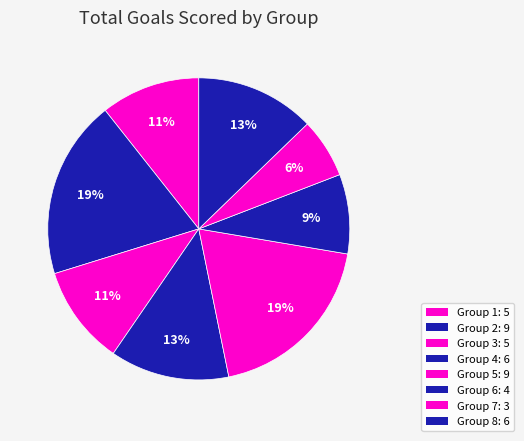

True or false: Group 2 accounts for 19% of the total.

True